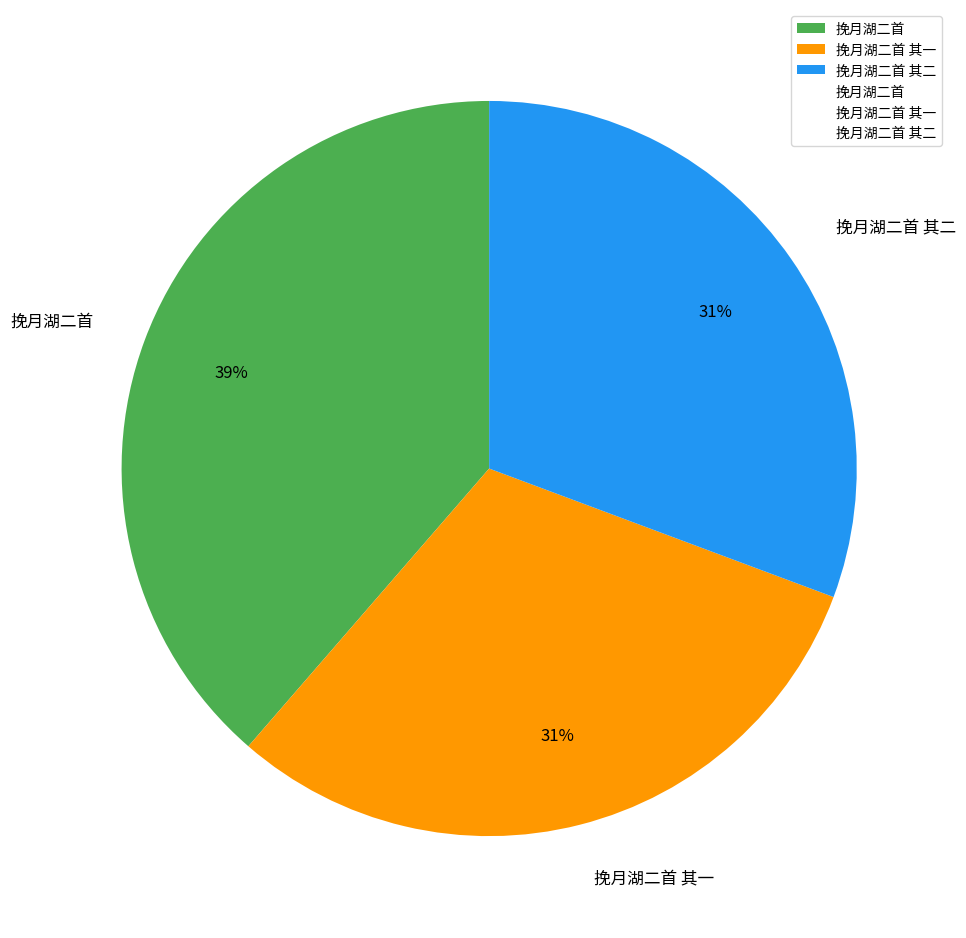

Is 挽月湖二首 其一 the majority of the pie?

No